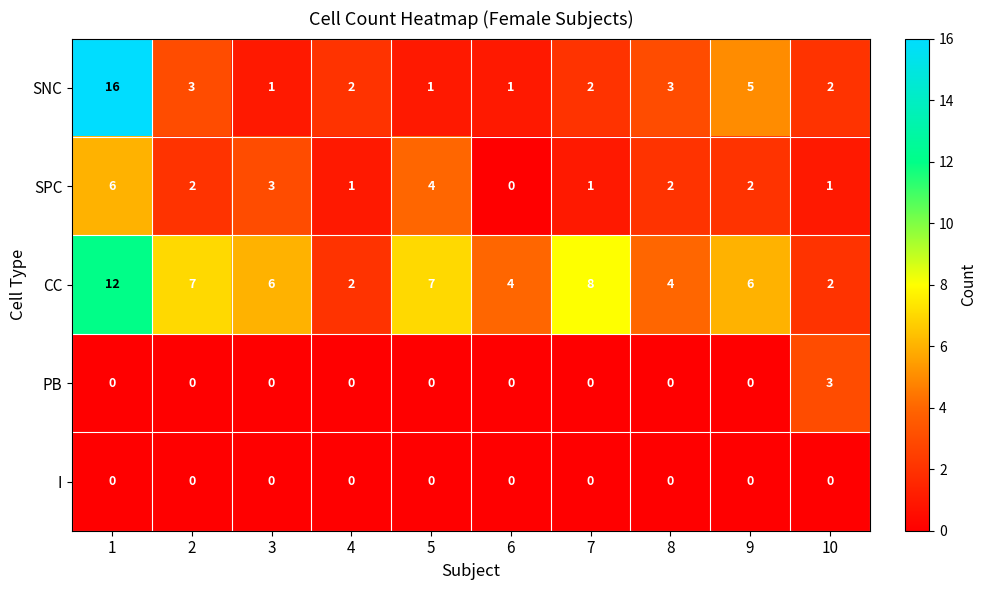

How many values in the SNC series are below 2?

3